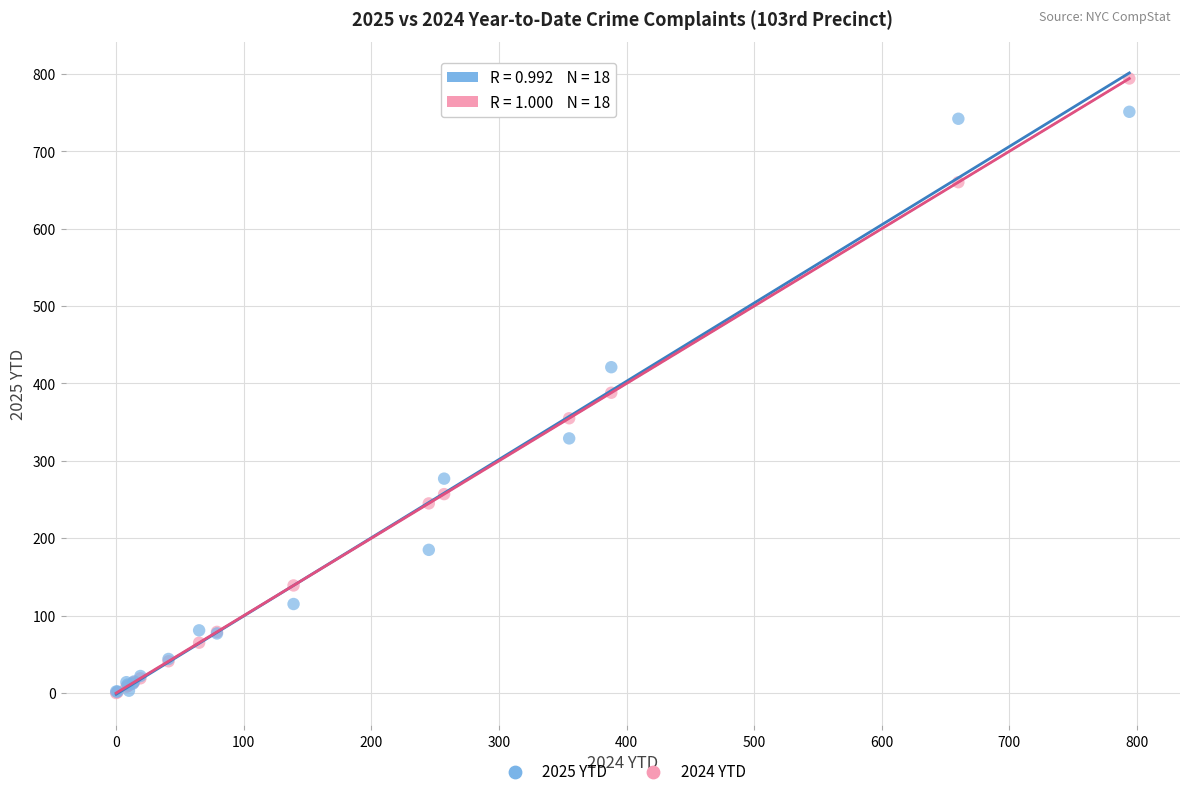

Which series has the largest Y range (max minus min)?

2024 YTD